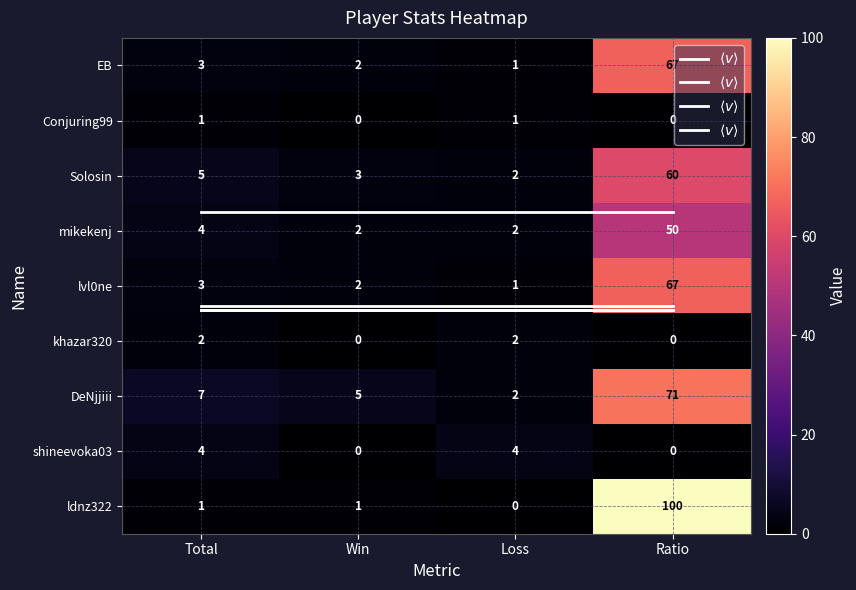

What is the difference between the Solosin values at Total and Loss?

3.0